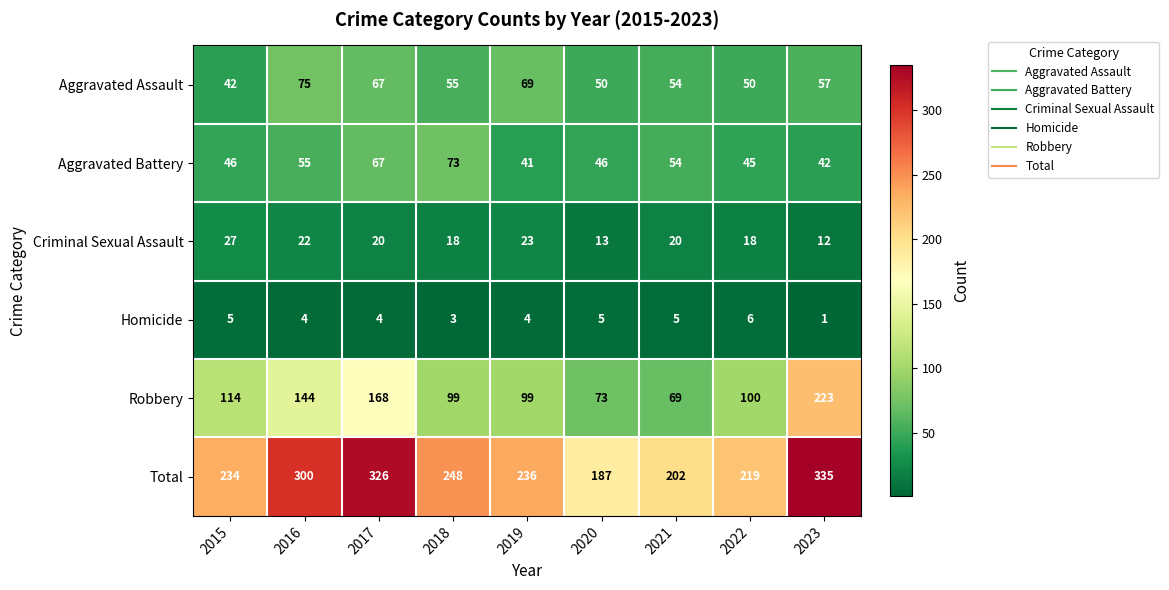

At which category does the chart reach its minimum across all series?

2023